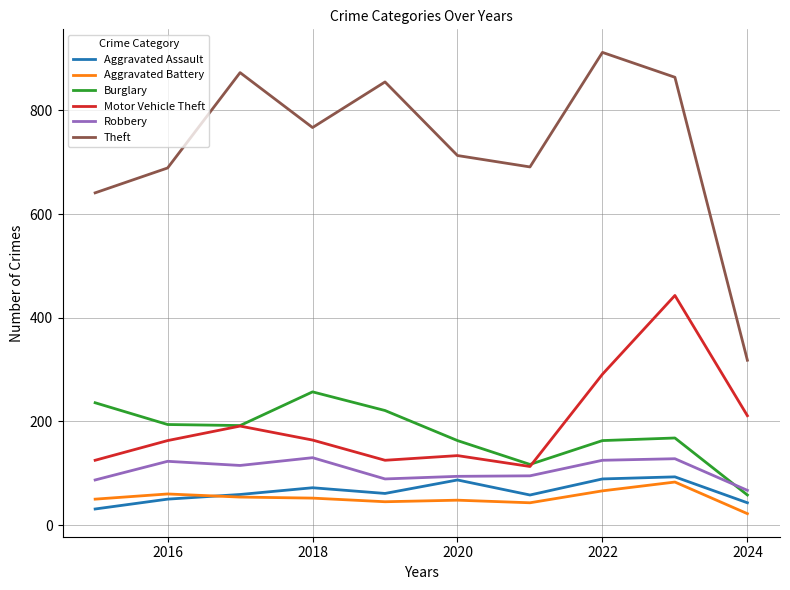

Which series has the largest range (max minus min)?

Theft